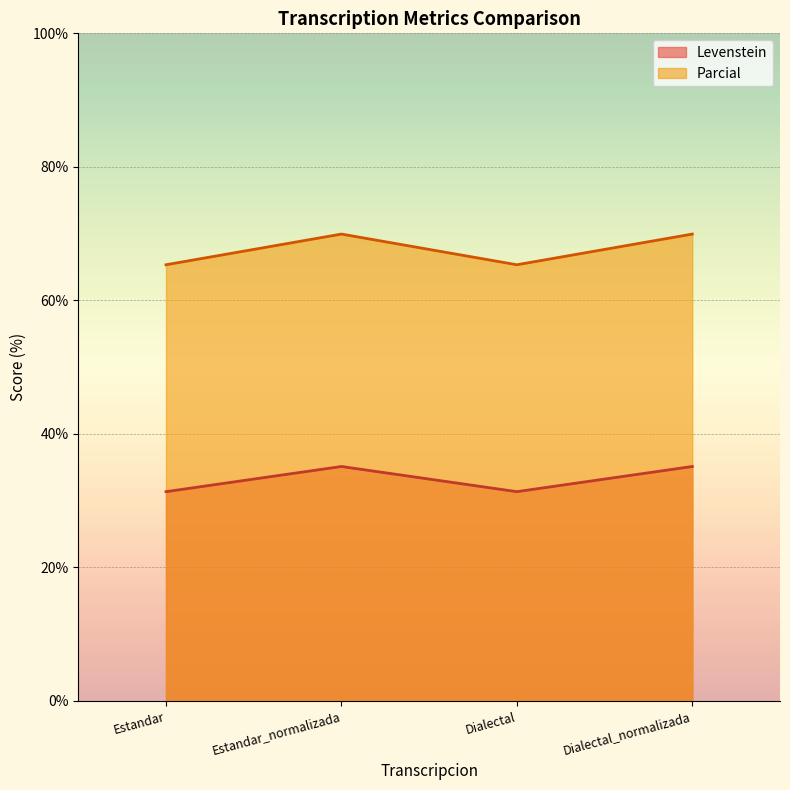

The Levenstein series shows 50.6 at Estandar_normalizada. True or false?

False